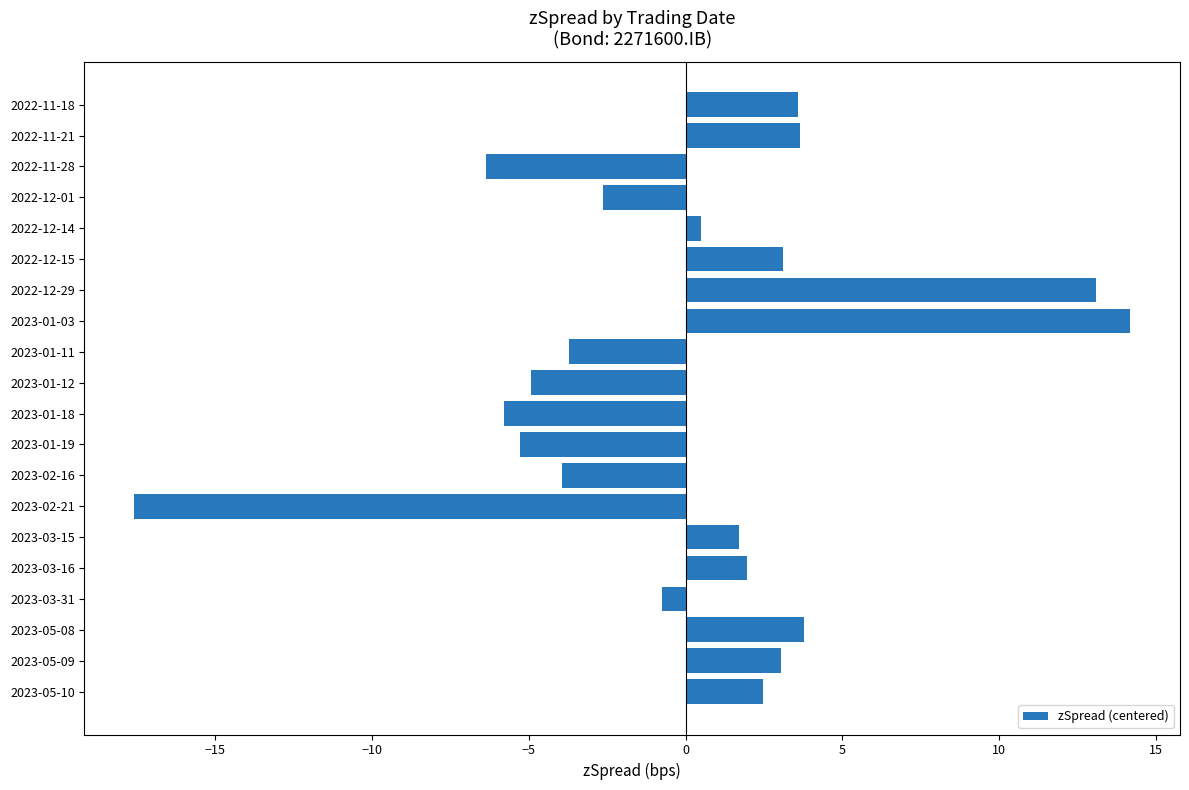

What is the label of the 12th bar from the bottom?

2023-01-11